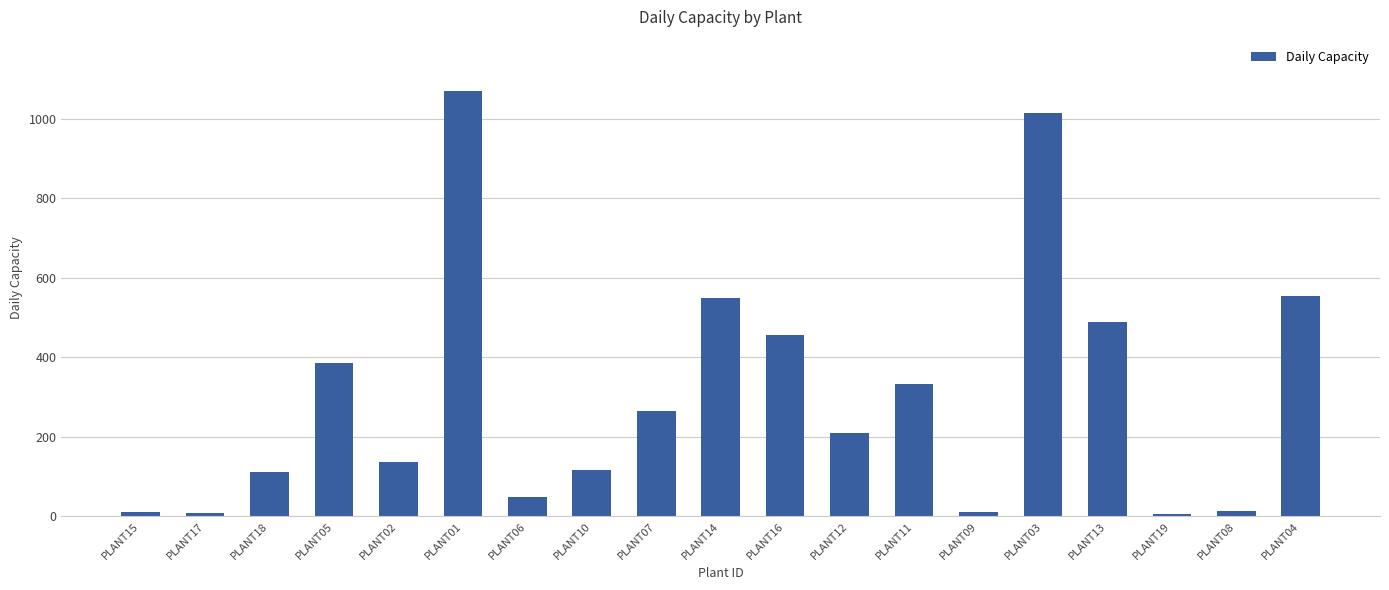

The value at PLANT02 is 138. True or false?

True